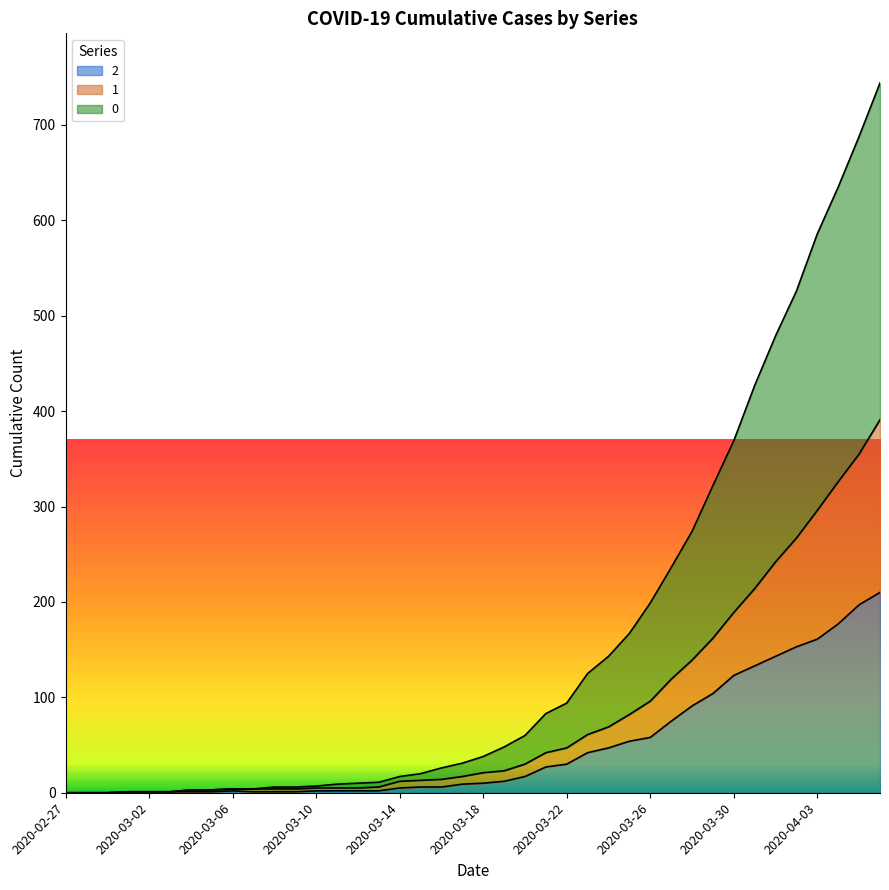

What position from the left is 2020-03-16?

19